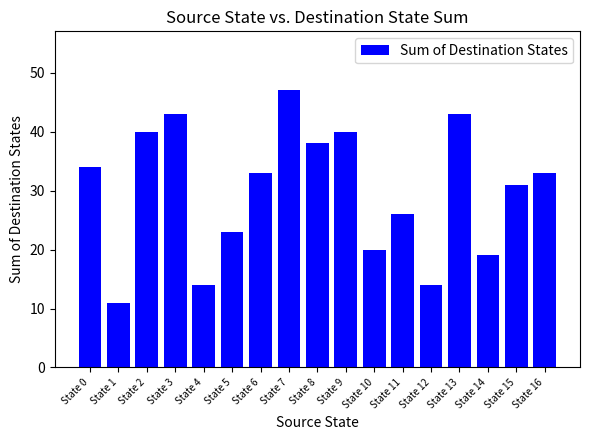

Which label corresponds to the smallest value in the chart?

State 1